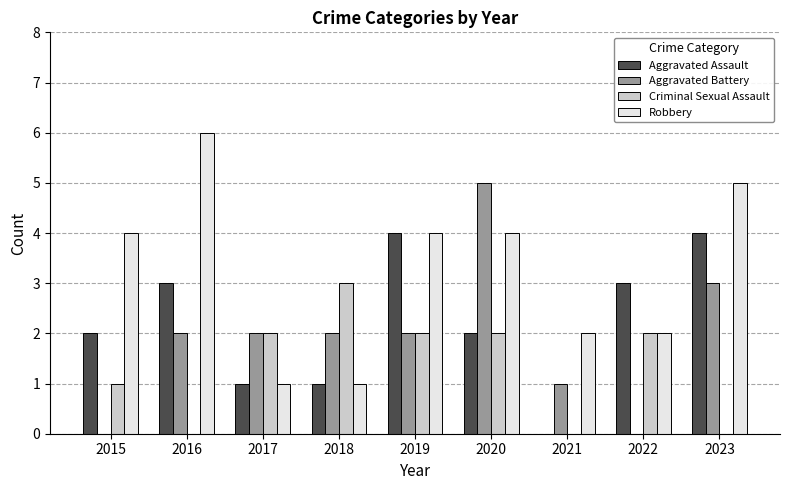

What is the sum of the Aggravated Battery values at 2017 and 2021?

3